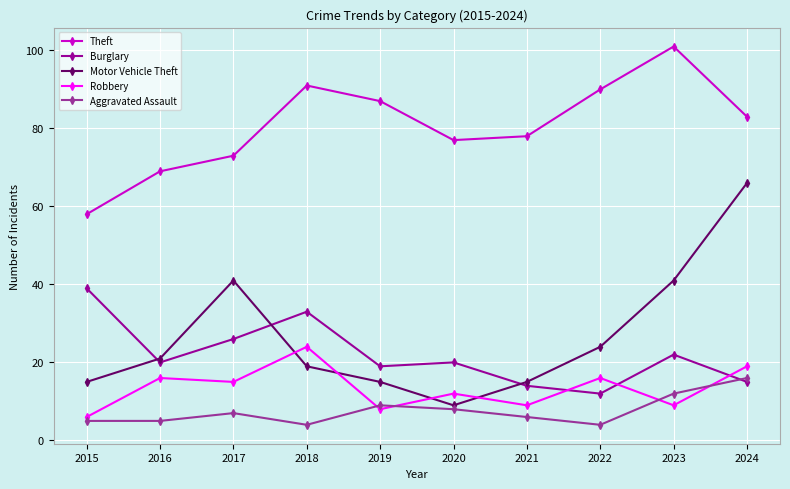

True or false: Burglary has a value of 16 at 2015.

False